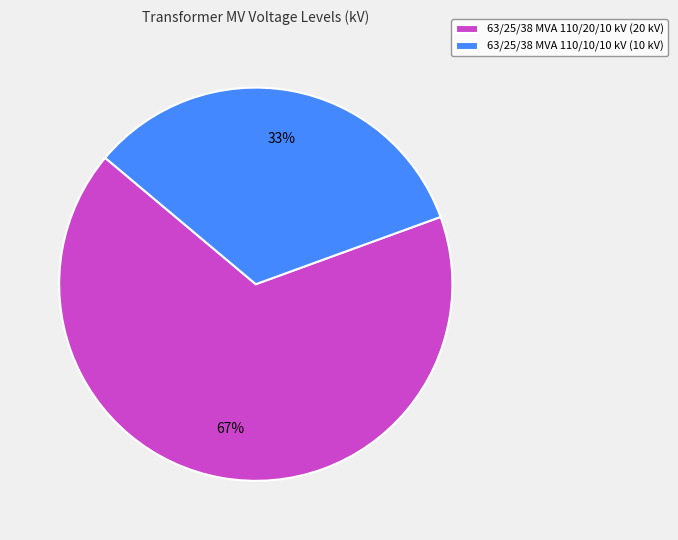

What percentage is the 63/25/38 MVA 110/10/10 kV slice, to the nearest percent?

33%